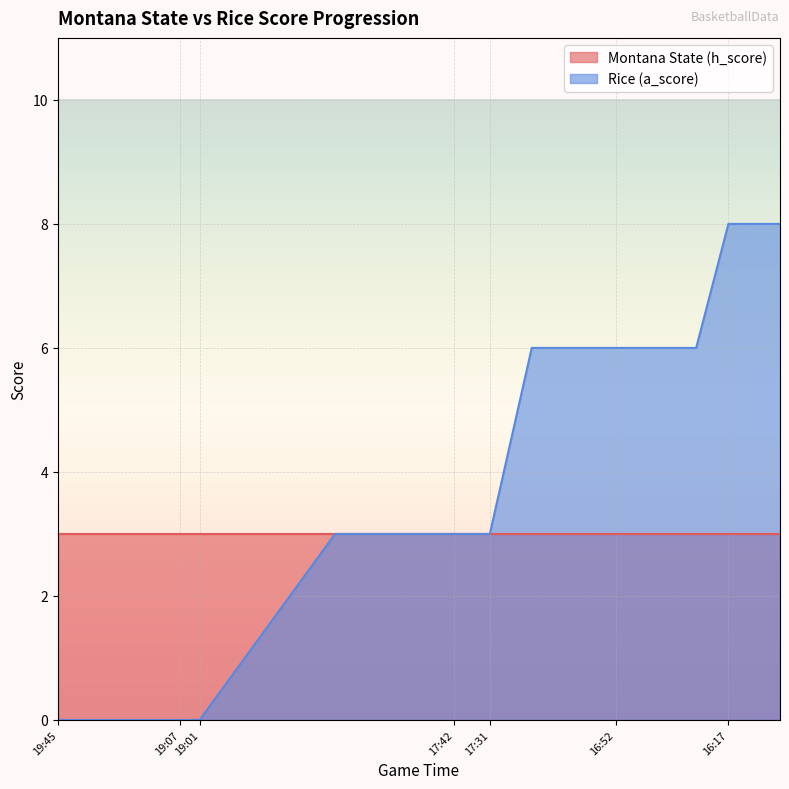

What is the sum of all values?

61